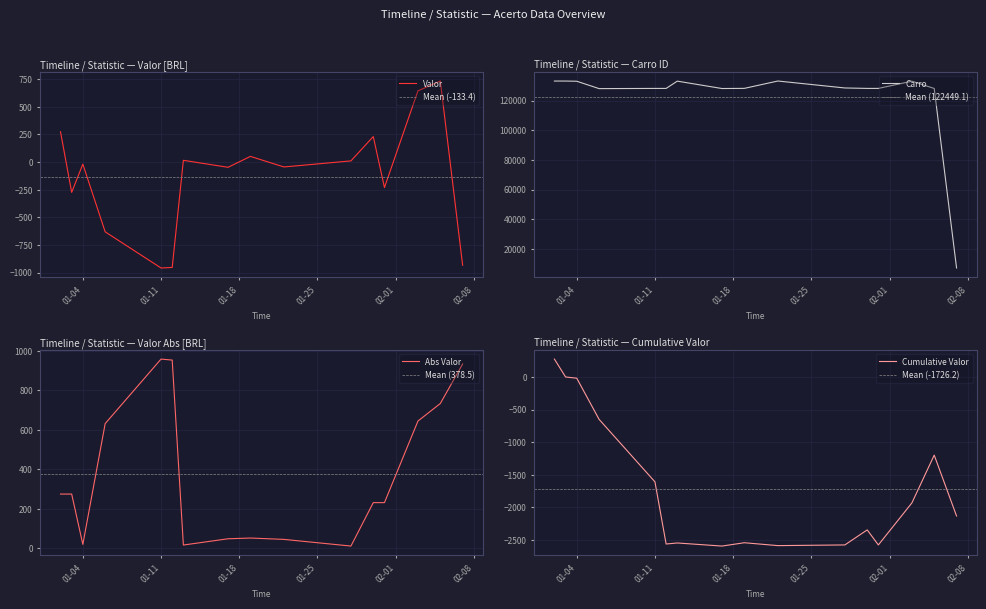

What is the difference between the Valor values at 2022-02-03 and 2022-01-19?

593.5